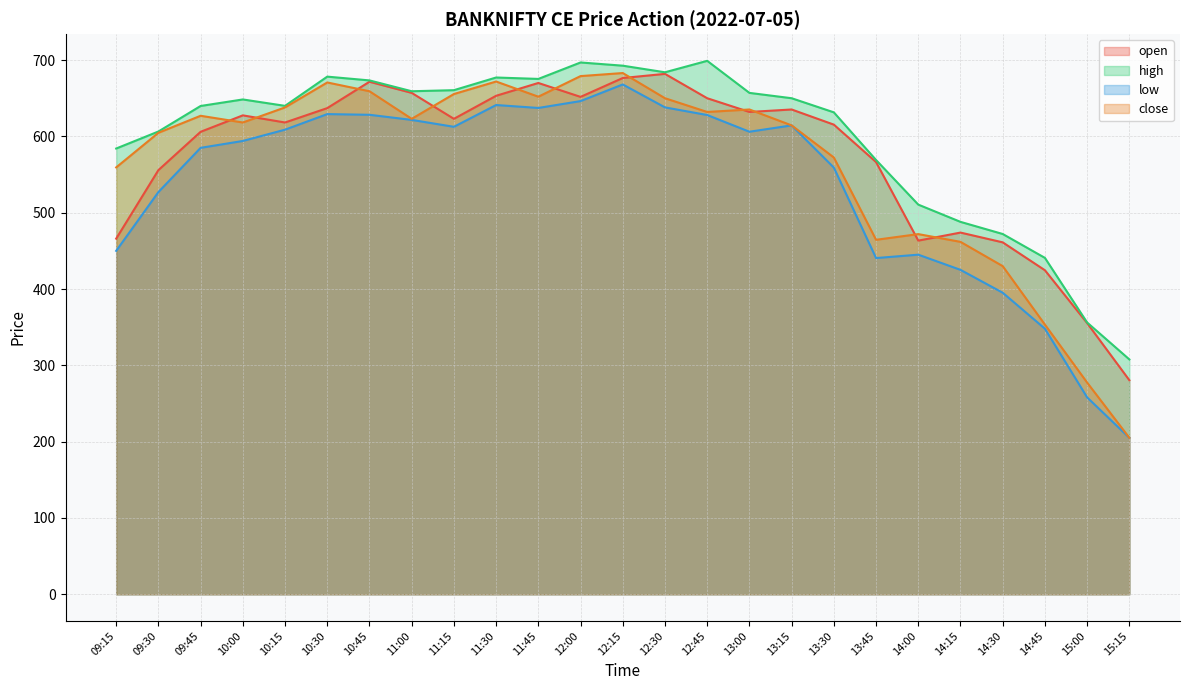

True or false: high has a value of 684.0 at 12:30.

True